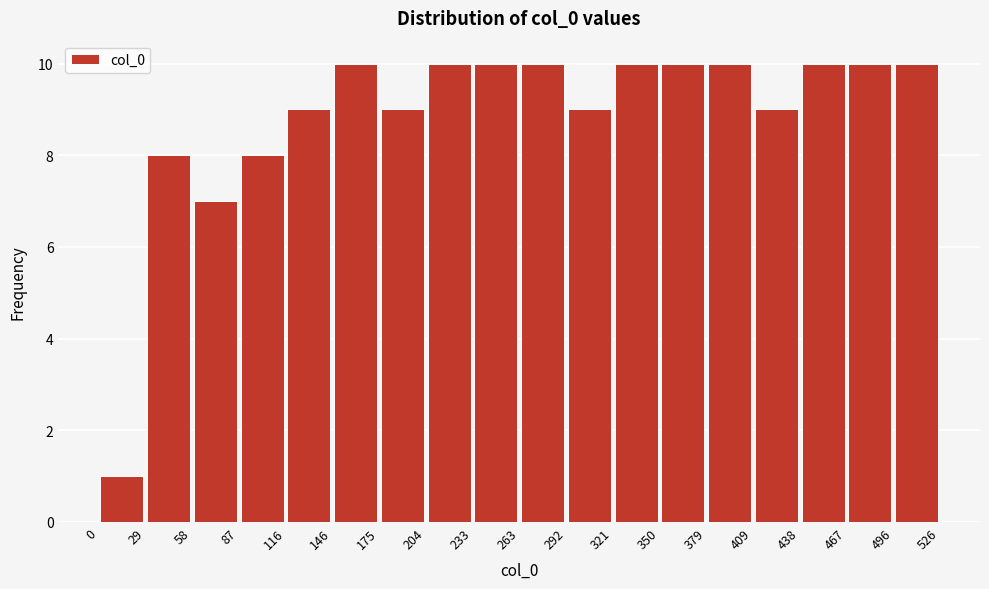

Reading left to right, list every bar in this chart as the range it spans on the x-axis followed by its height. The values are not printed on the chart, so give them approximately, as read against the axis.

0 to 29: 1
29 to 58: 8
58 to 87: 7
87 to 116: 8
116 to 146: 9
146 to 175: 10
175 to 204: 9
204 to 233: 10
233 to 263: 10
263 to 292: 10
292 to 321: 9
321 to 350: 10
350 to 379: 10
379 to 409: 10
409 to 438: 9
438 to 467: 10
467 to 496: 10
496 to 526: 10